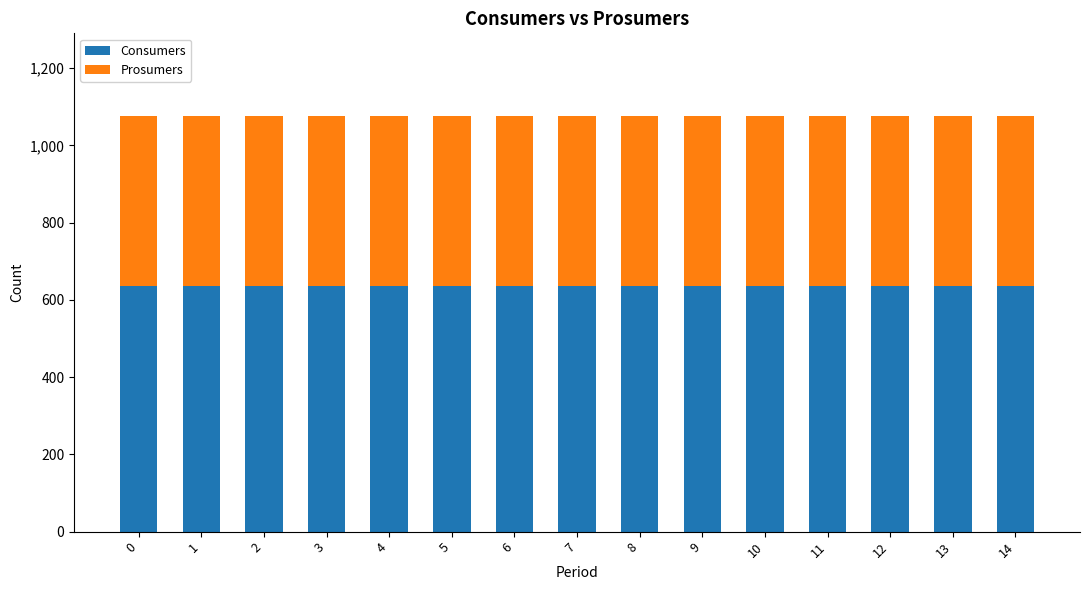

What is the sum of the Consumers values at 4 and 13?

1270